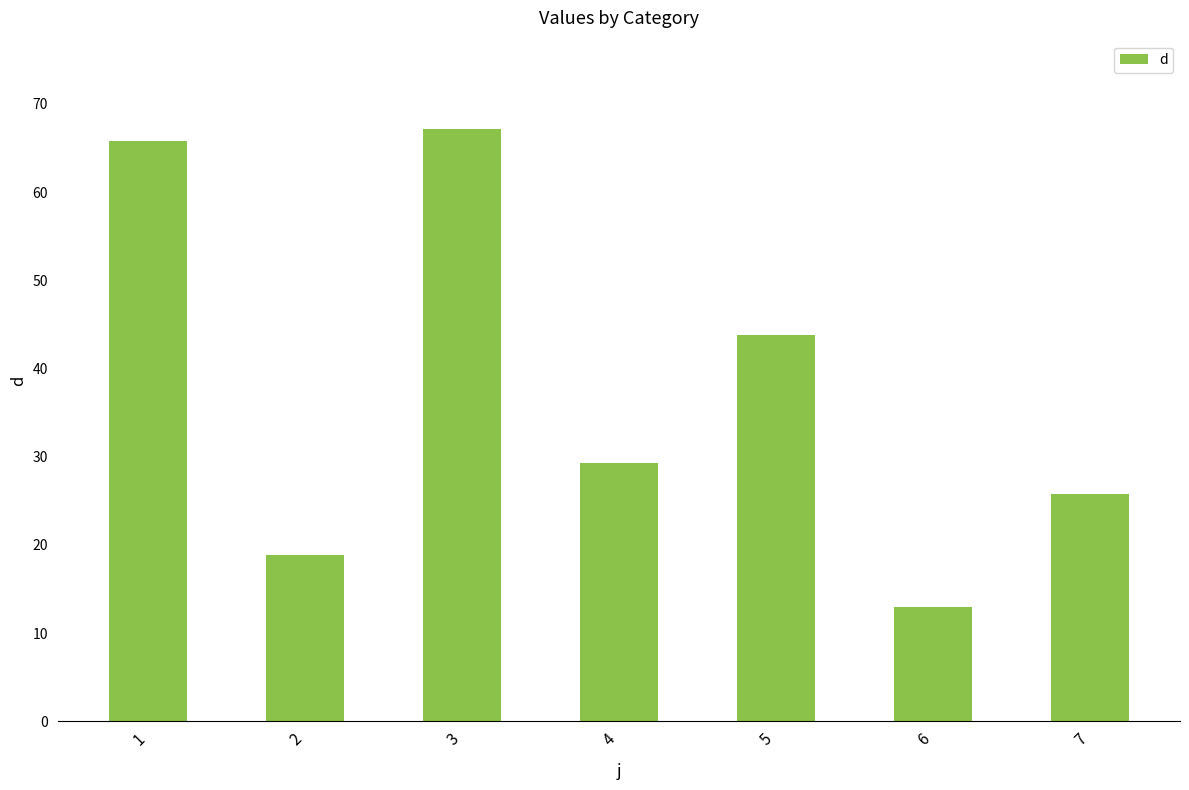

How many data points are above 29?

4